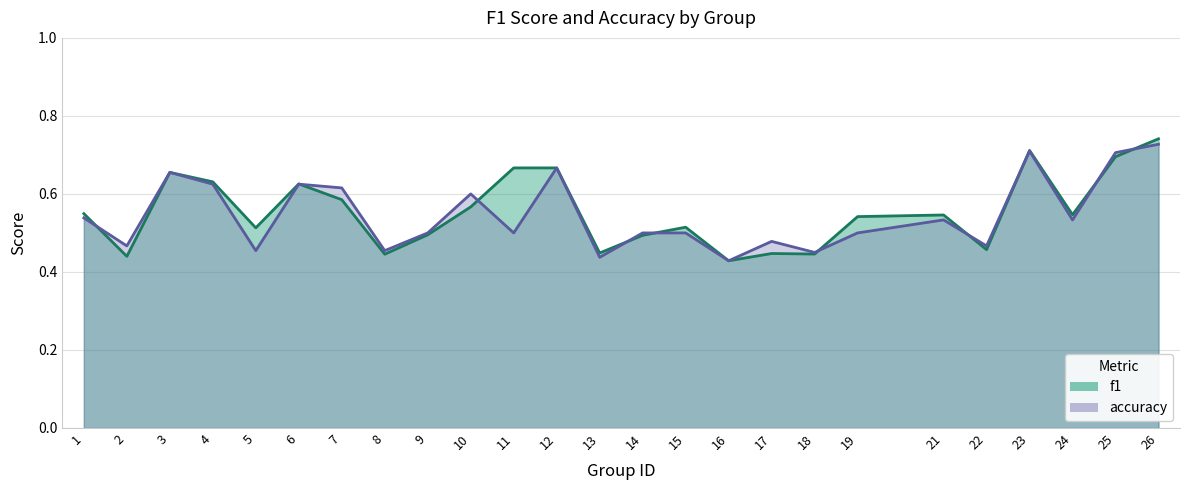

Which series changed the most between 21 and 25?

accuracy